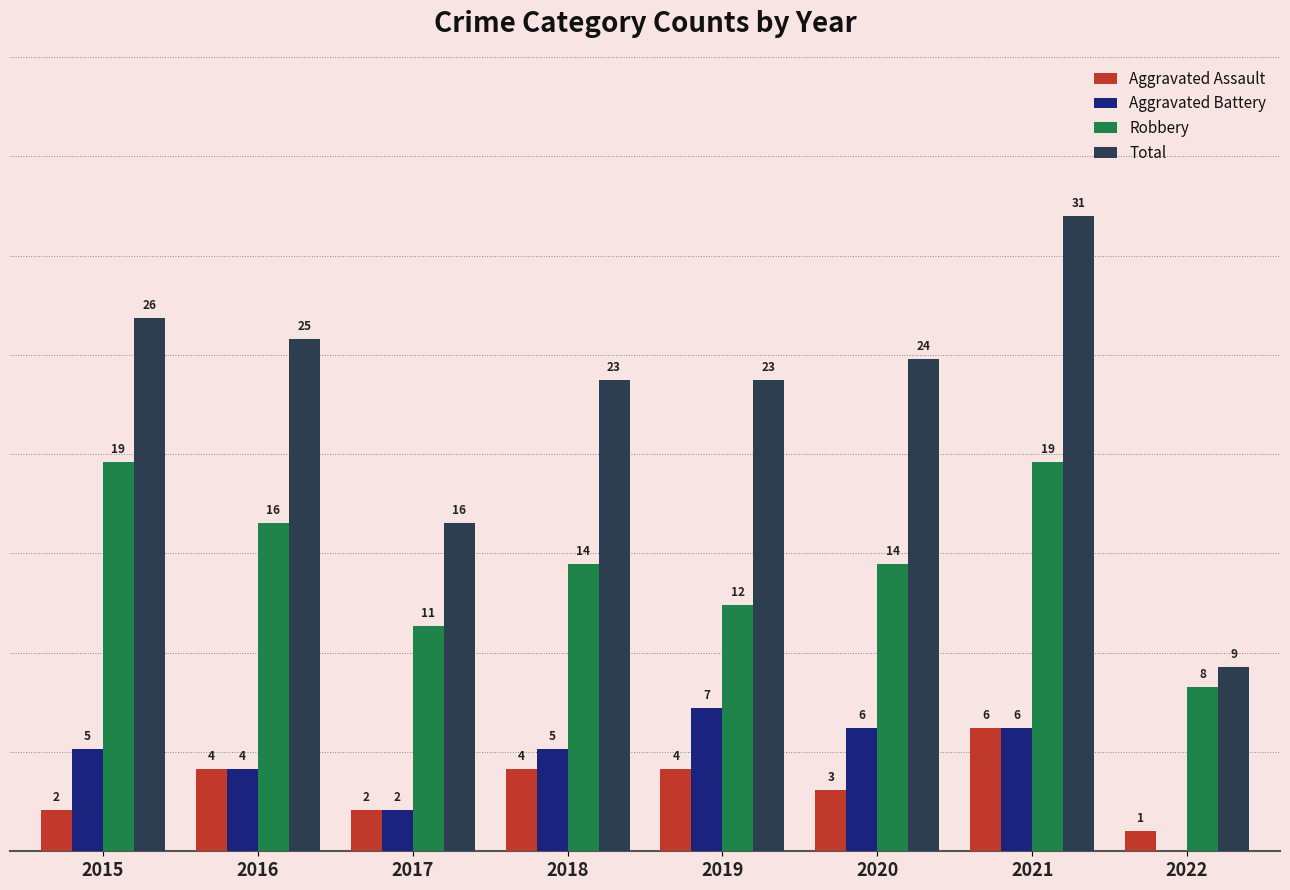

Which series changed the most between 2015 and 2017?

Total